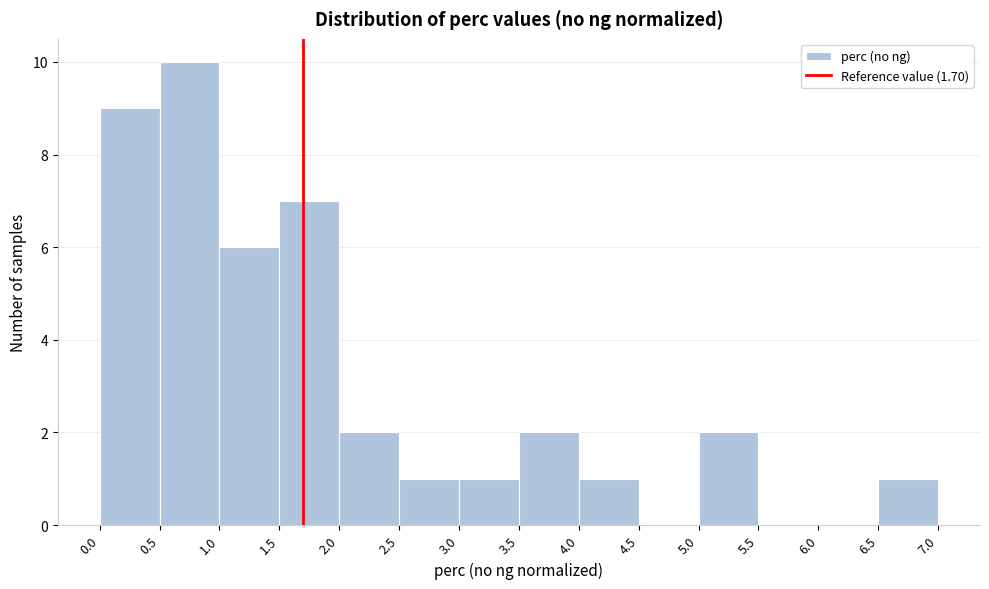

Reading left to right, transcribe this chart: for each bar, give the range it covers on the x-axis and its height. The values are not printed on the chart, so give them approximately, as read against the axis.

0.0 to 0.5: 9
0.5 to 1.0: 10
1.0 to 1.5: 6
1.5 to 2.0: 7
2.0 to 2.5: 2
2.5 to 3.0: 1
3.0 to 3.5: 1
3.5 to 4.0: 2
4.0 to 4.5: 1
4.5 to 5.0: 0
5.0 to 5.5: 2
5.5 to 6.0: 0
6.0 to 6.5: 0
6.5 to 7.0: 1